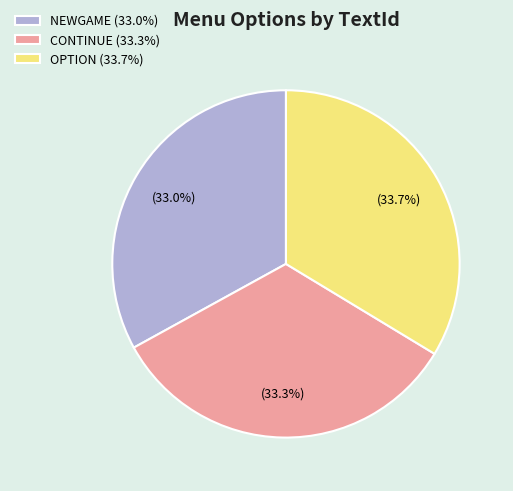

Does OPTION (33.7%) account for over 50% of the chart?

No